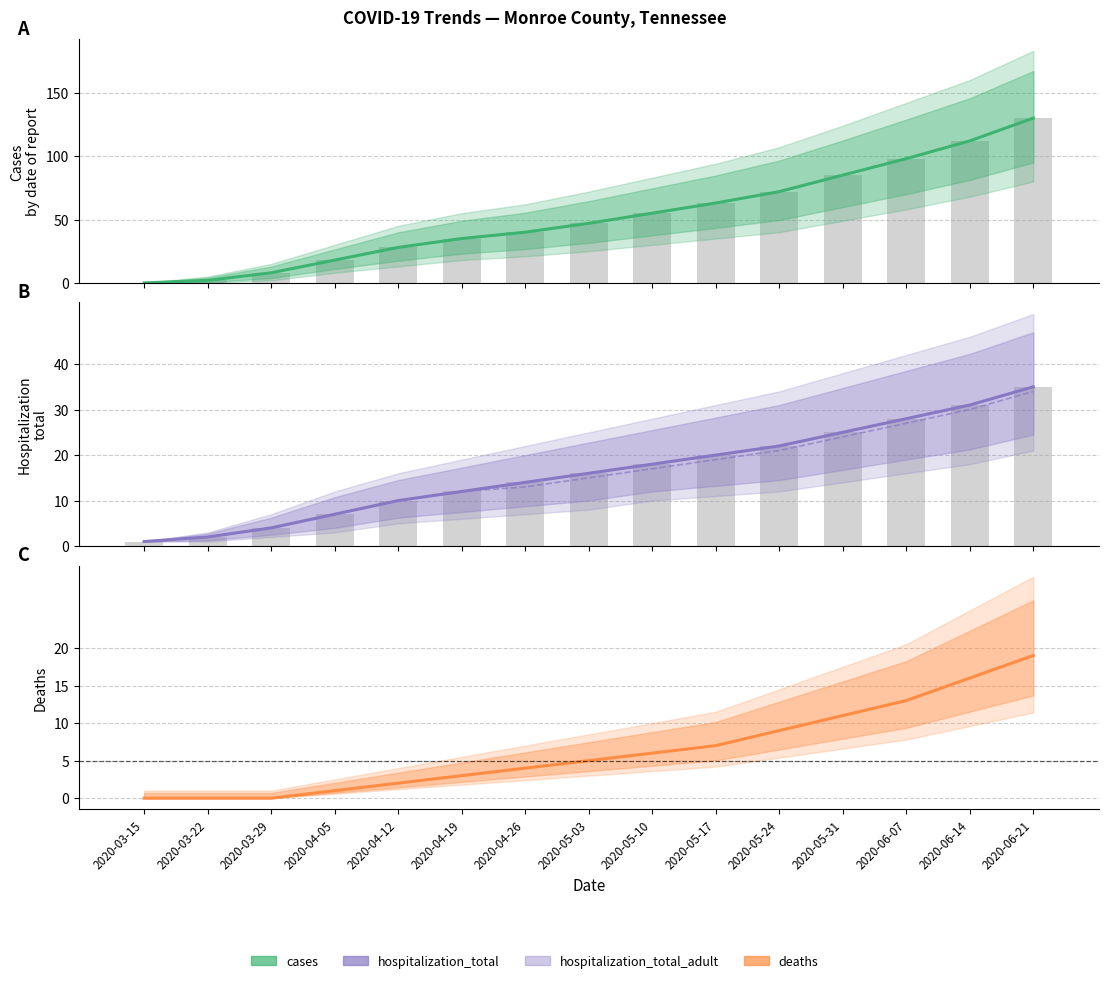

Rank the categories by cases value from lowest to highest.

2020-03-15, 2020-03-22, 2020-03-29, 2020-04-05, 2020-04-12, 2020-04-19, 2020-04-26, 2020-05-03, 2020-05-10, 2020-05-17, 2020-05-24, 2020-05-31, 2020-06-07, 2020-06-14, 2020-06-21